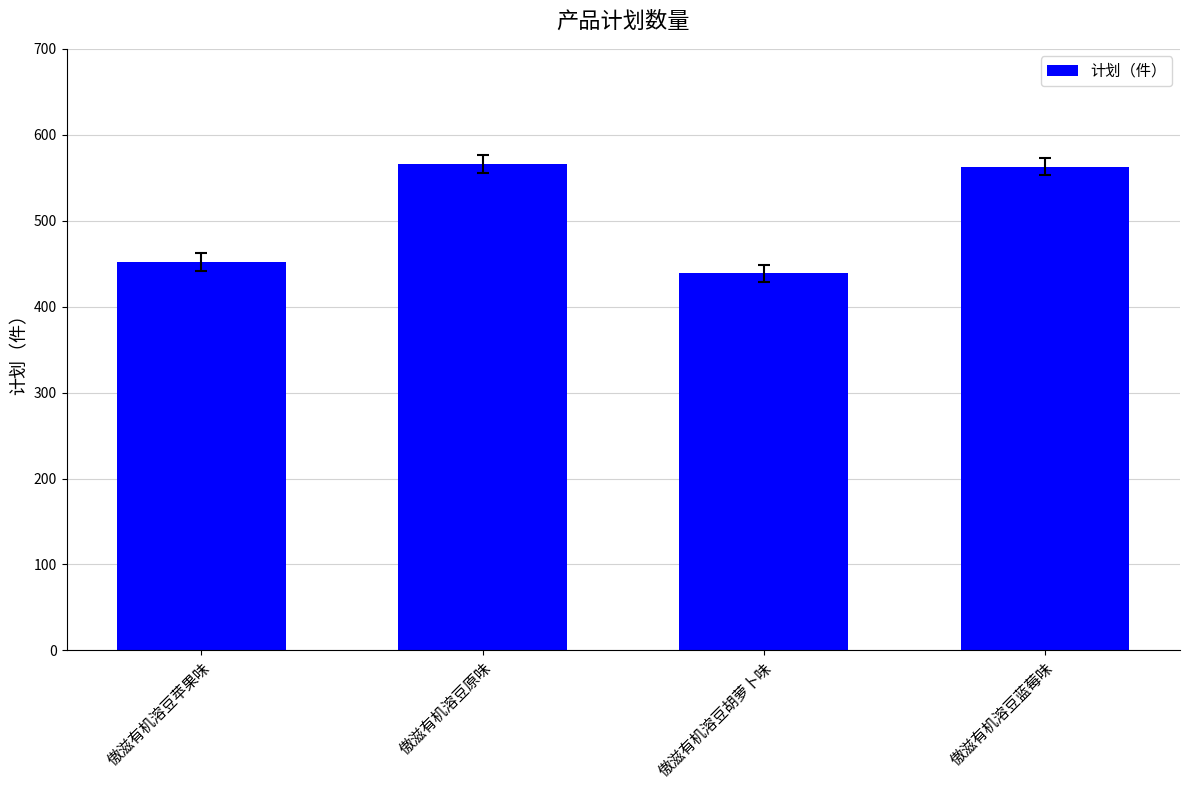

What is the sum of the values at 傲滋有机溶豆苹果味 and 傲滋有机溶豆胡萝卜味?

891